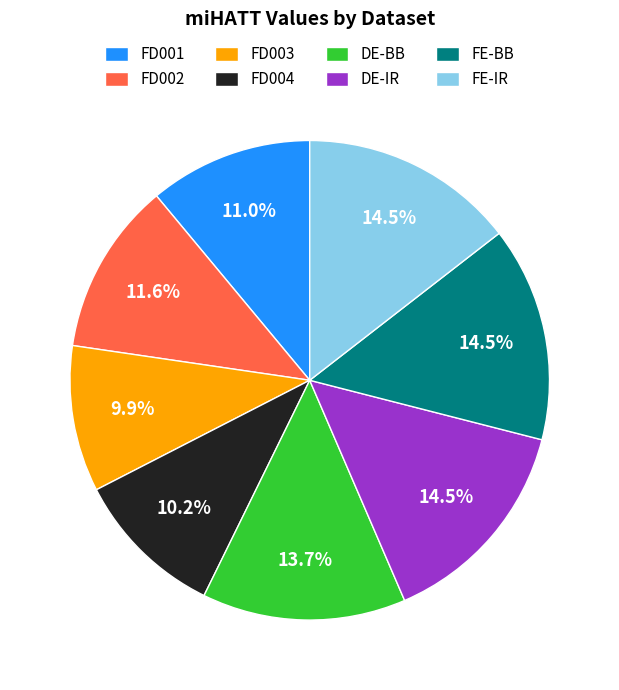

To the nearest percent, what is the difference between the DE-IR and FD004 slice percentages?

4%